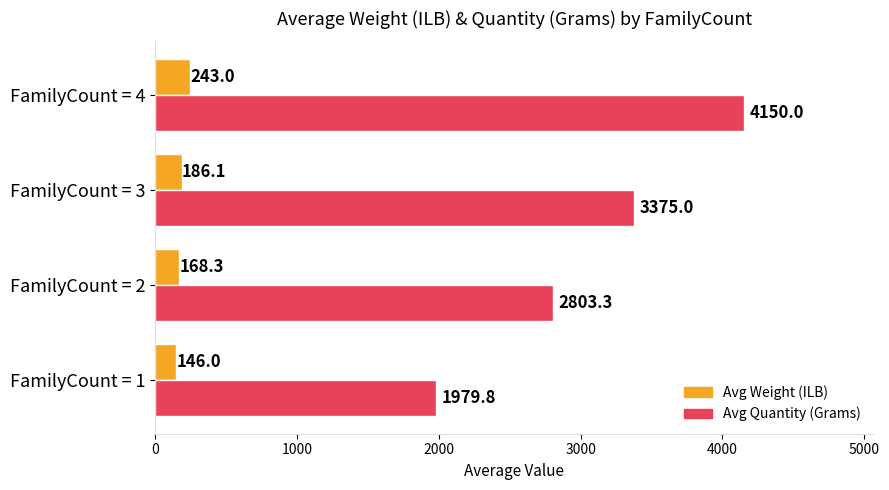

At which category is the sum across all series the highest?

FamilyCount = 4